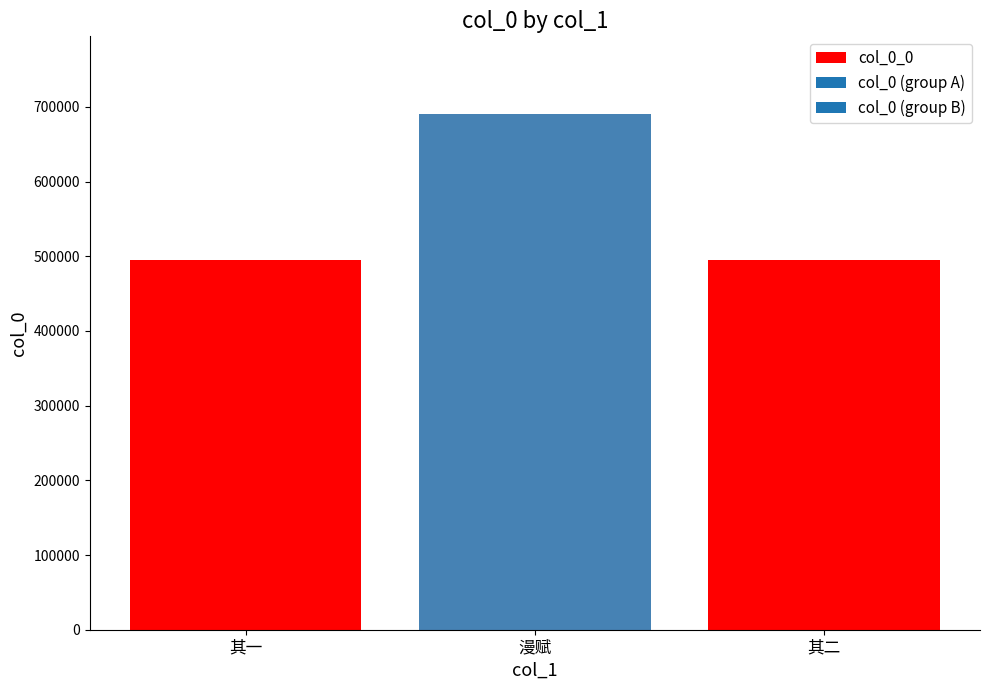

Approximately how many times larger is the value at 春暮，张鲵渊相国招赏玉楼春，向晚更酌，漫赋 其二 compared to 春暮，张鲵渊相国招赏玉楼春，向晚更酌，漫赋?

0.7